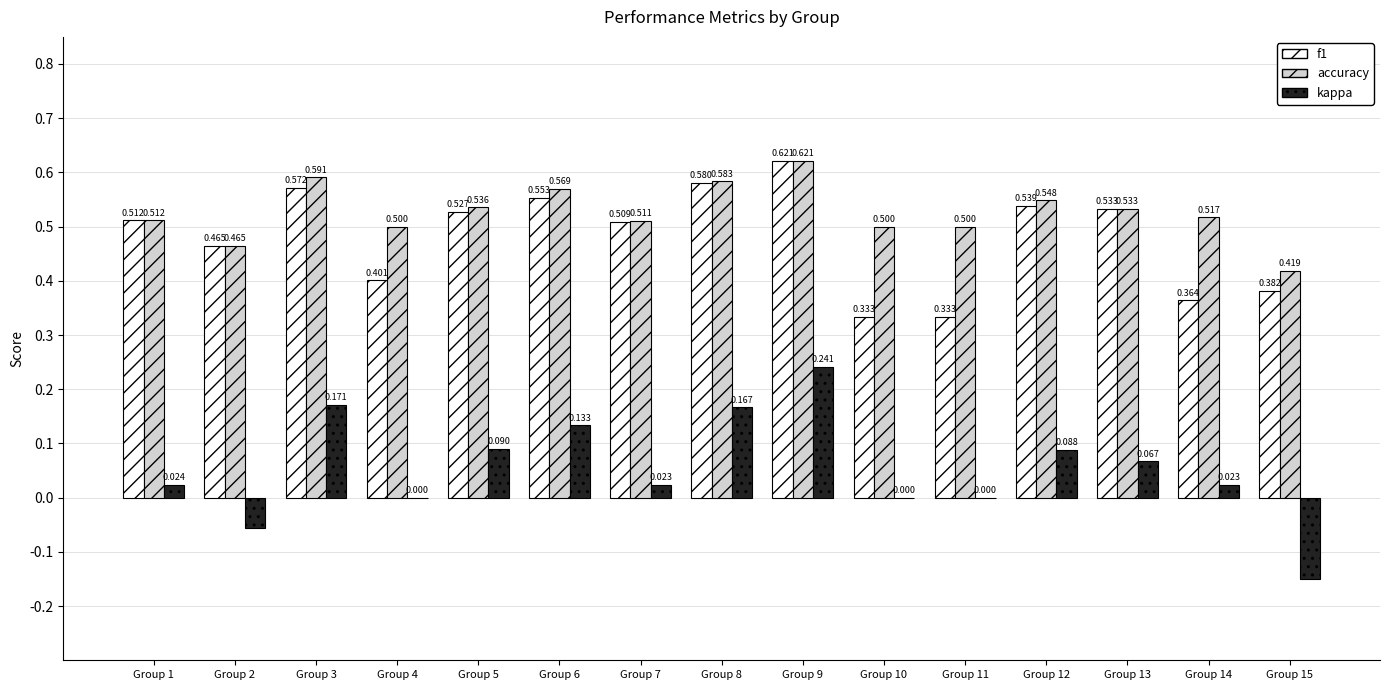

Where does the kappa series first go above 0?

Group 1